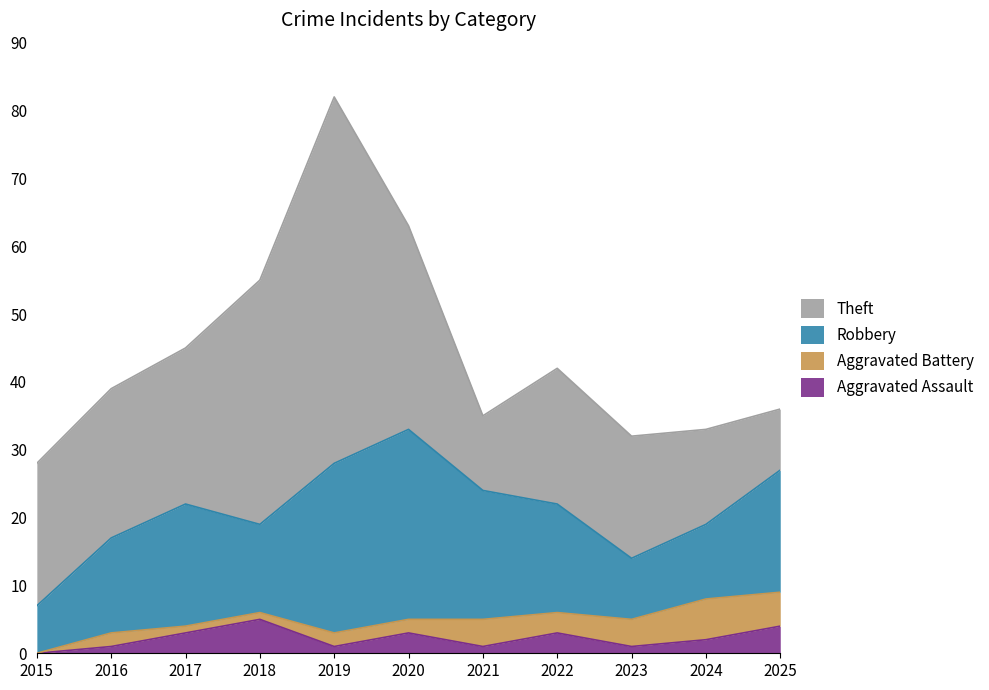

The Aggravated Battery series shows 2 at 2020. True or false?

True